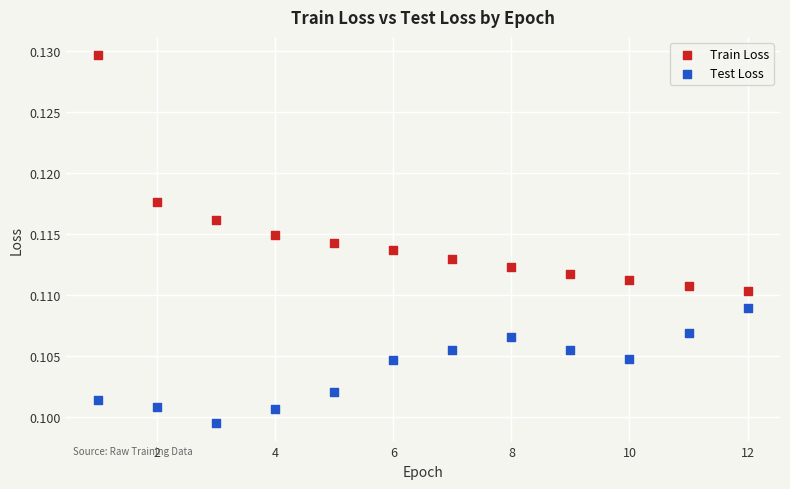

Which series has the largest Y range (max minus min)?

Train Loss